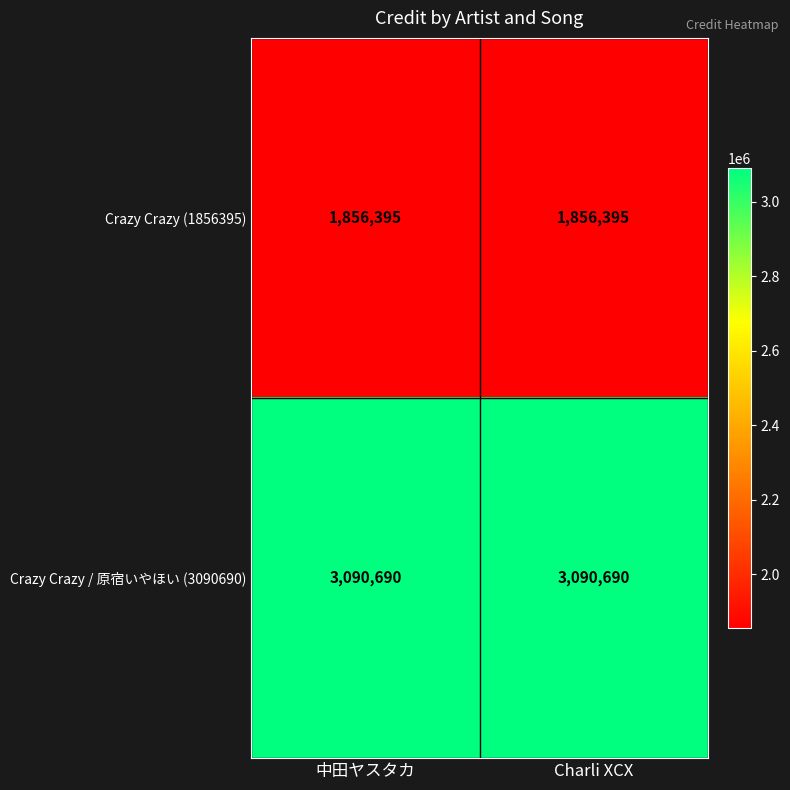

What is the average value of the Crazy Crazy / 原宿いやほい (3090690) series?

3090690